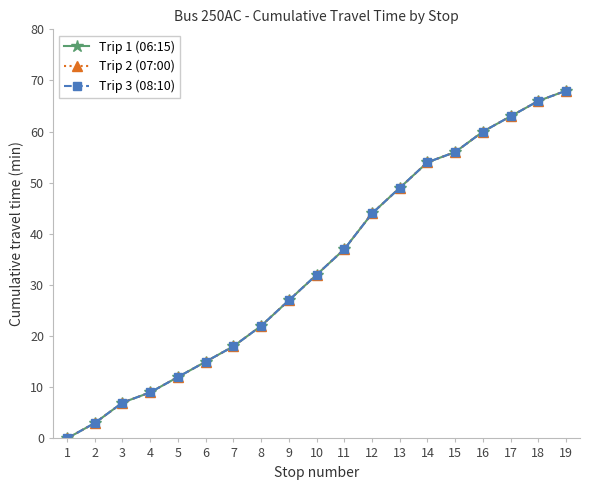

Which series has the largest range (max minus min)?

Trip 1 (06:15)